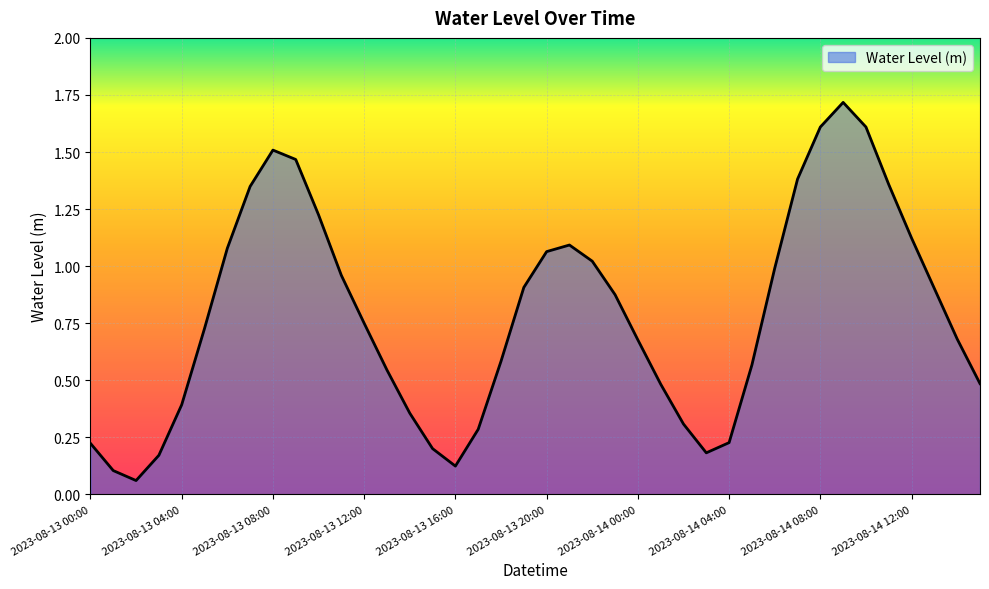

What is the maximum value shown in the chart?

1.7